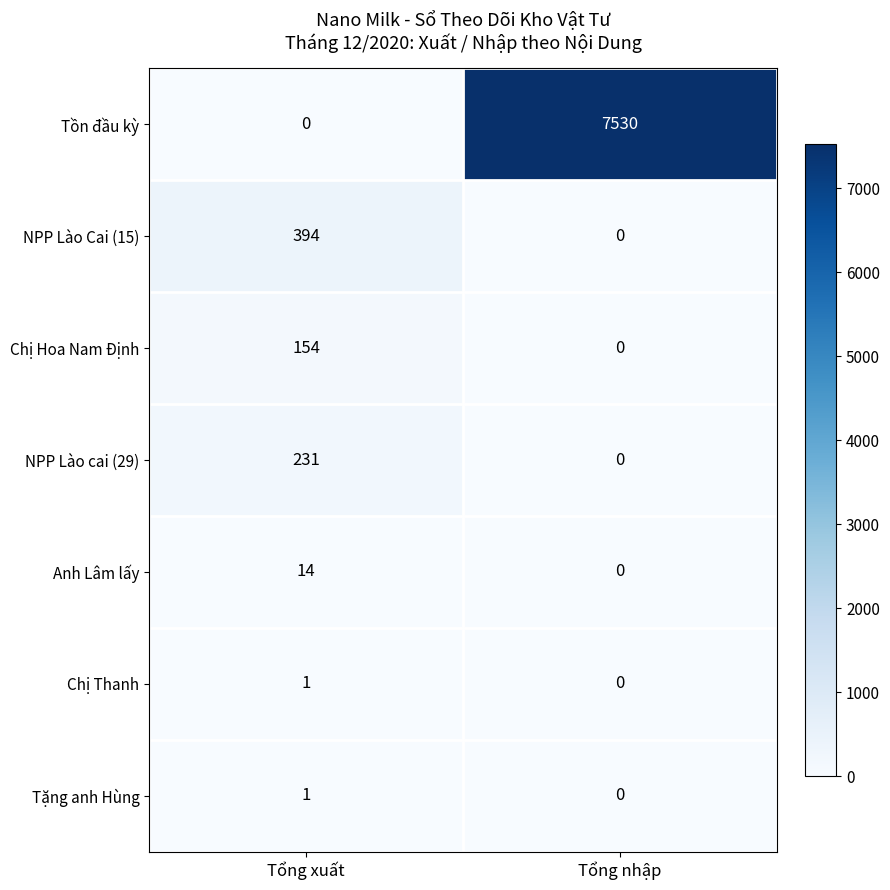

At which category is the sum across all series the highest?

Tổng nhập